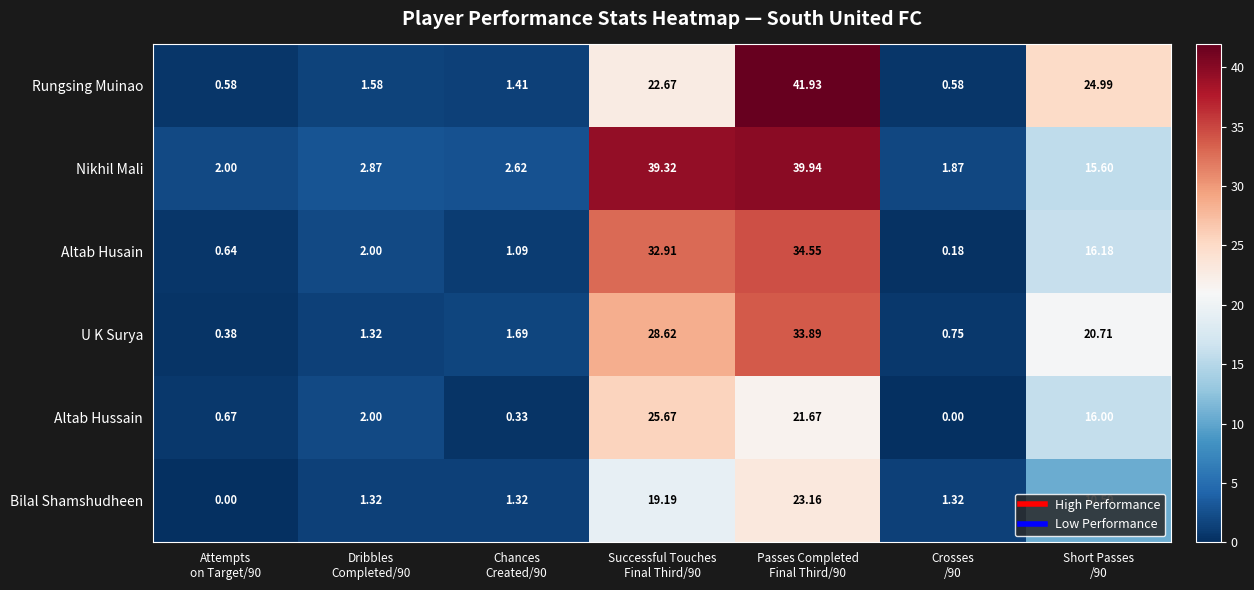

List the series in order of their peak value, highest first.

Rungsing Muinao, Nikhil Mali, Altab Husain, U K Surya, Altab Hussain, Bilal Shamshudheen